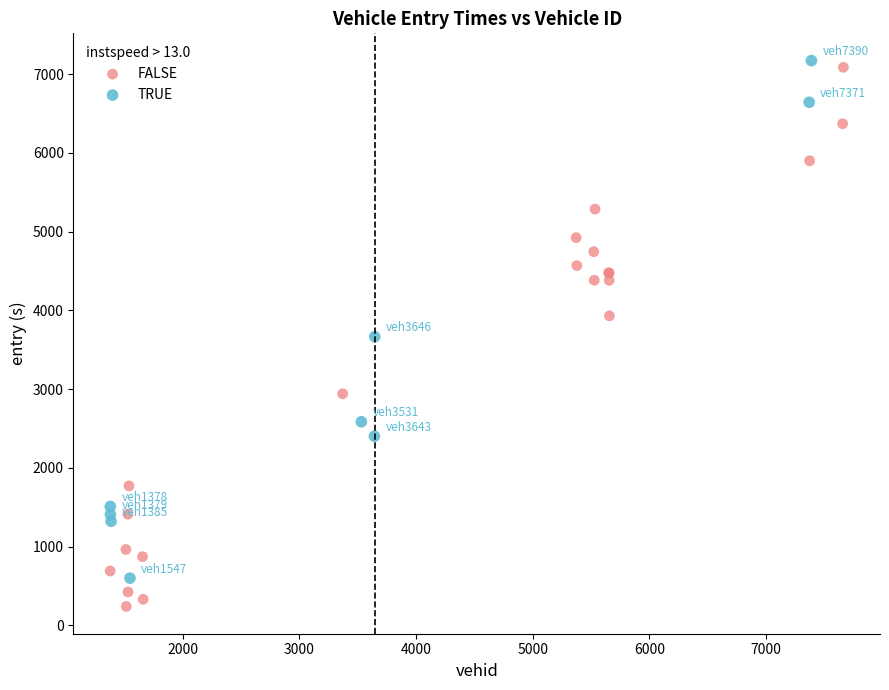

What are all the series names shown in the legend?

FALSE, TRUE